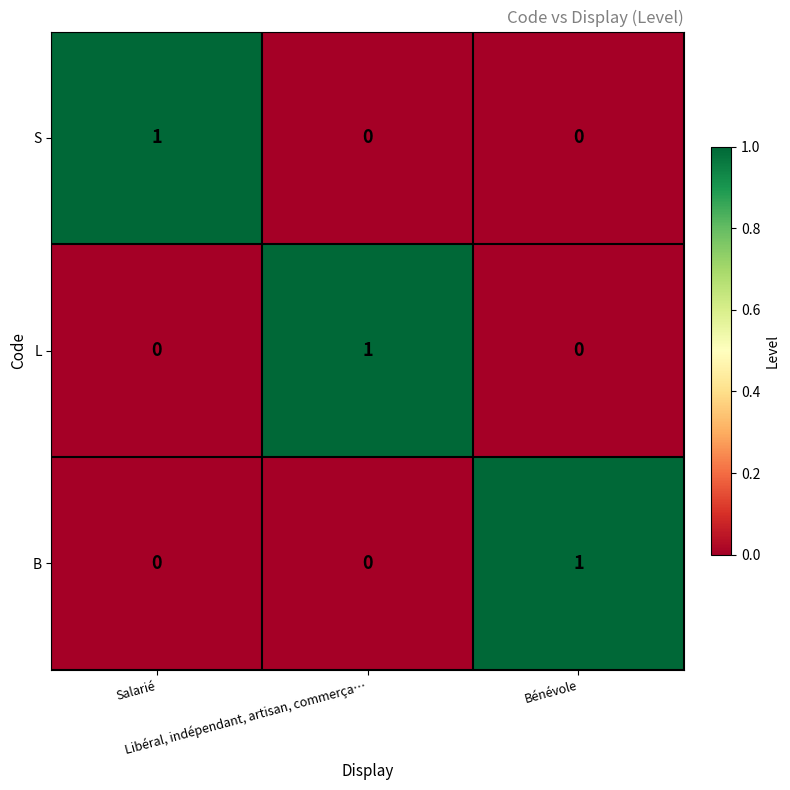

How many S values are between 0 and 1?

3